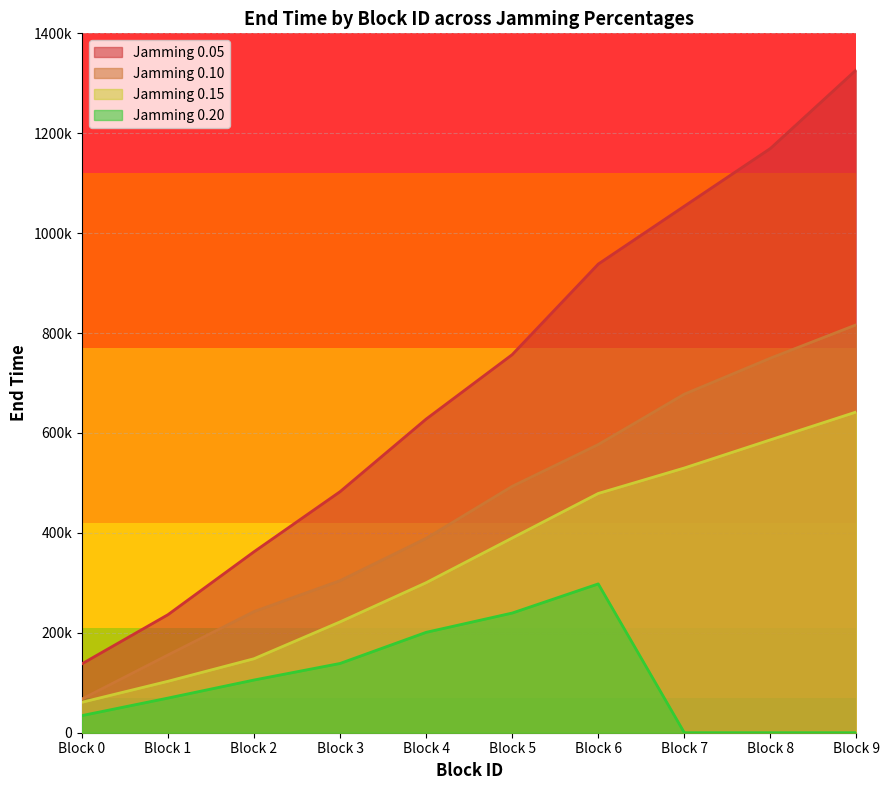

How many values in the Jamming 0.15 series are below 389788?

5